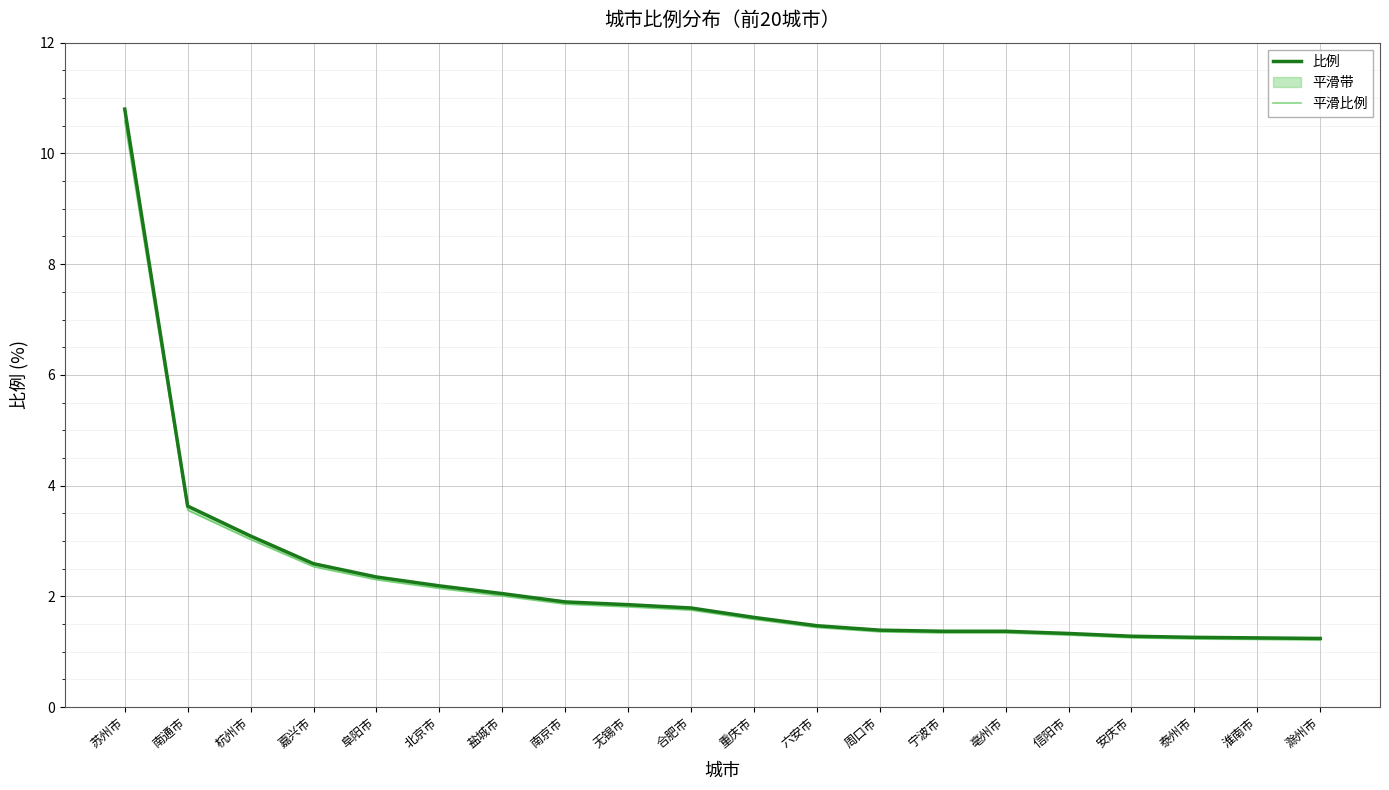

What is the value of the 平滑比例 point at the 18th from the left?

1.2